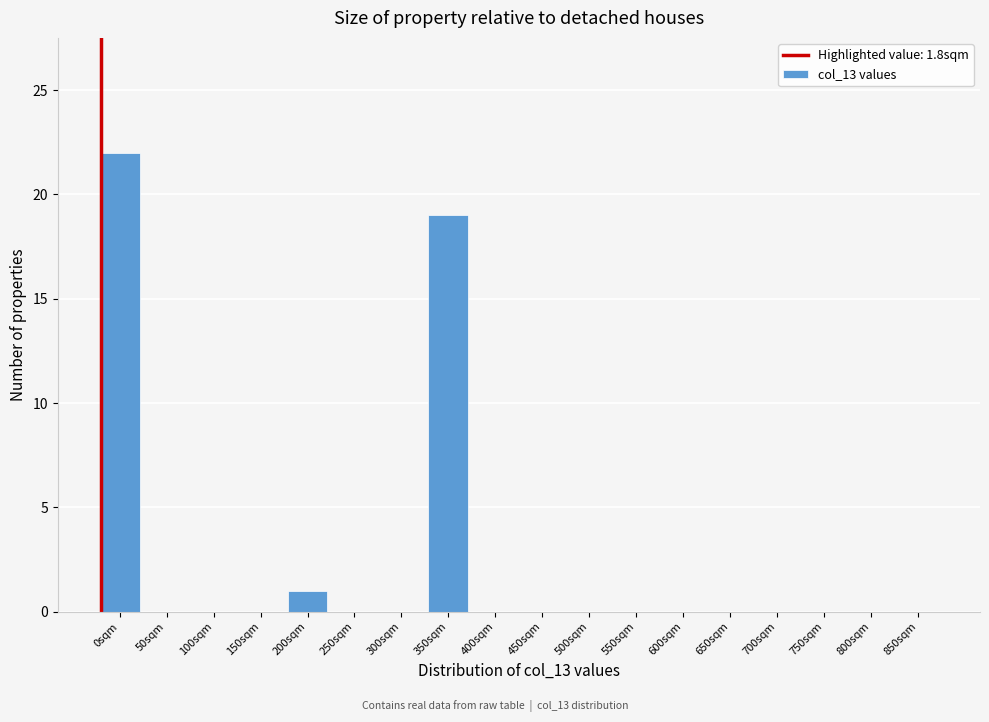

Reading right to left, list all the values displayed in this chart.

850sqm=0	800sqm=0	750sqm=0	700sqm=0	650sqm=0	600sqm=0	550sqm=0	500sqm=0	450sqm=0	400sqm=0	350sqm=19	300sqm=0	250sqm=0	200sqm=1	150sqm=0	100sqm=0	50sqm=0	0sqm=22